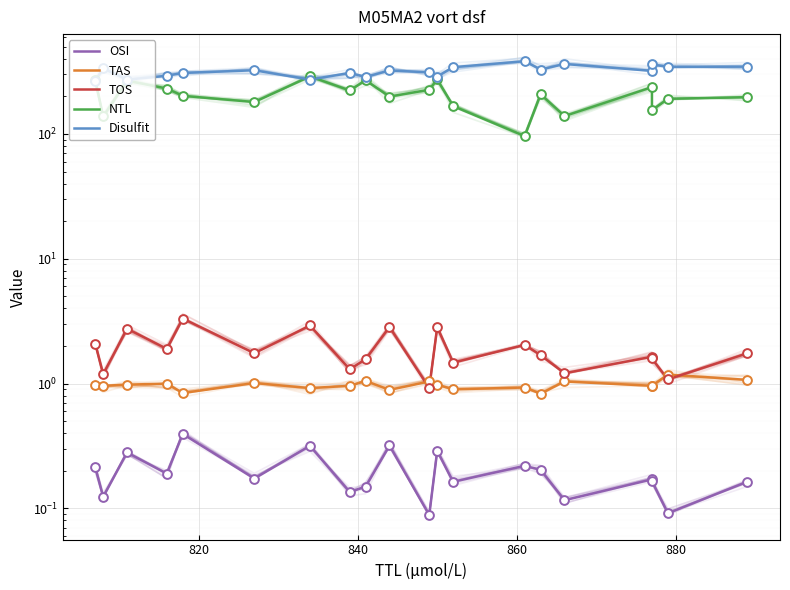

Which series reaches the maximum Y coordinate?

Disulfit